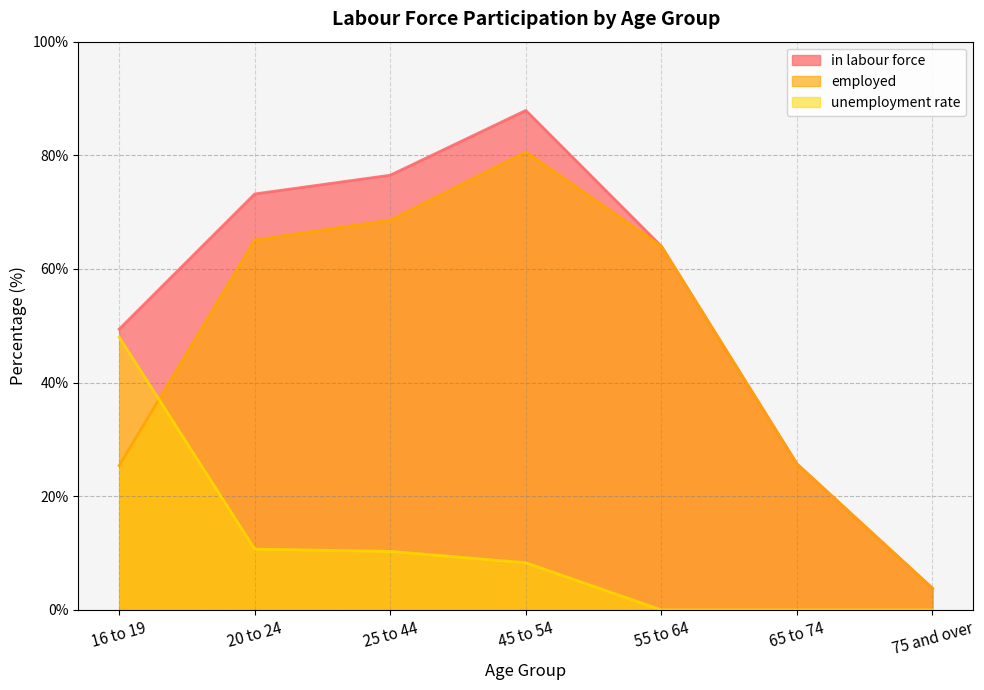

List the series in order of their peak value, lowest first.

unemployment rate, employed, in labour force